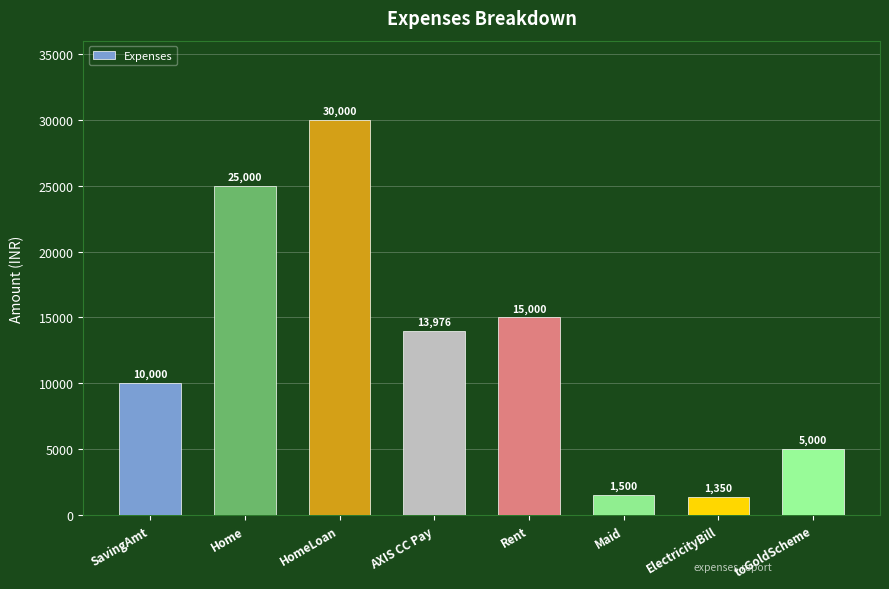

Which label corresponds to the largest value in the chart?

HomeLoan